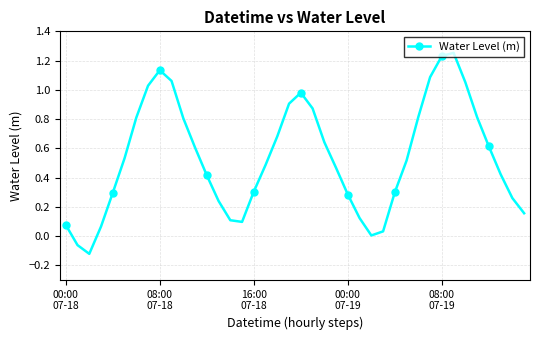

How many interior local peaks (higher than both neighbors) does the data have?

3